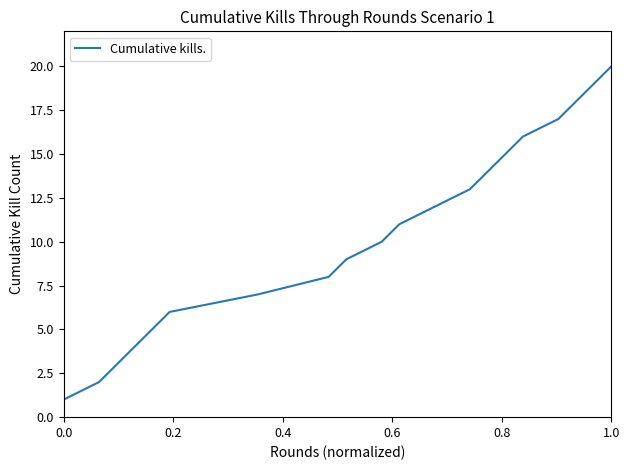

What is the difference between the maximum and minimum values?

19